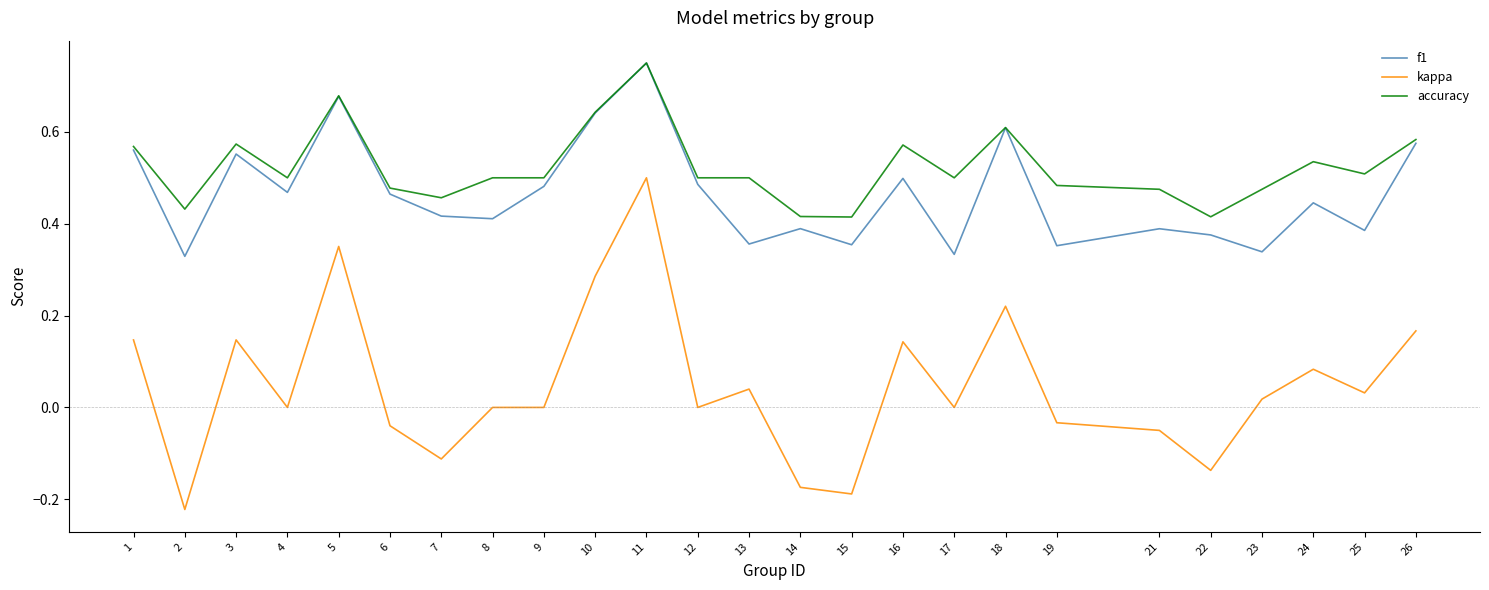

Which series has the widest spread of values?

kappa